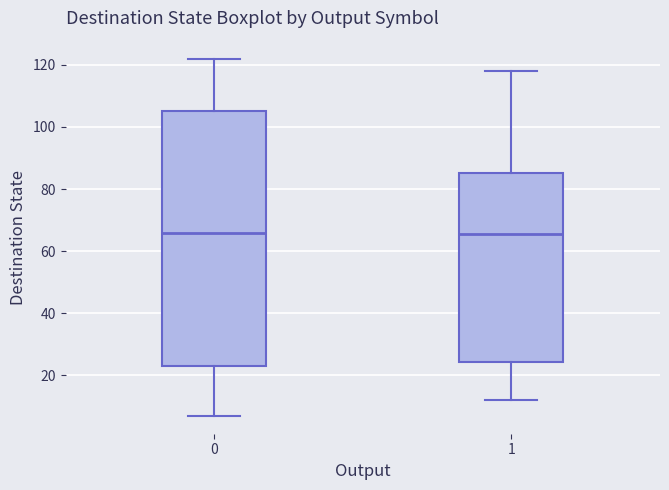

Reading left to right, read every box against the y-axis: the position of its median line, the range the box covers, and the ends of its whiskers. The values are not printed on the chart, so give them approximately, as read against the axis.

0: median 66, box 24 to 106, whiskers 8 to 122
1: median 66, box 24 to 86, whiskers 12 to 118